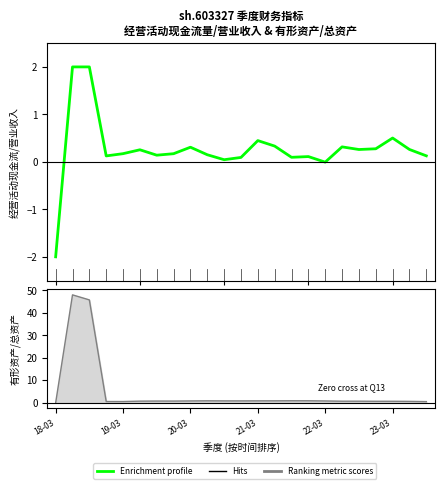

How many interior local peaks (higher than both neighbors) does the data have?

6